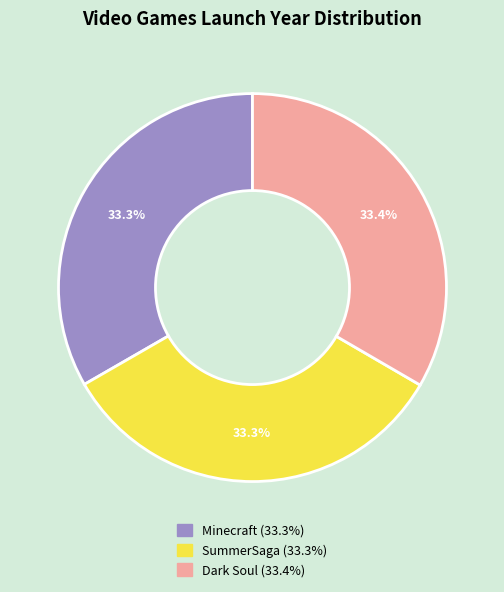

True or false: SummerSaga accounts for 43% of the total.

False